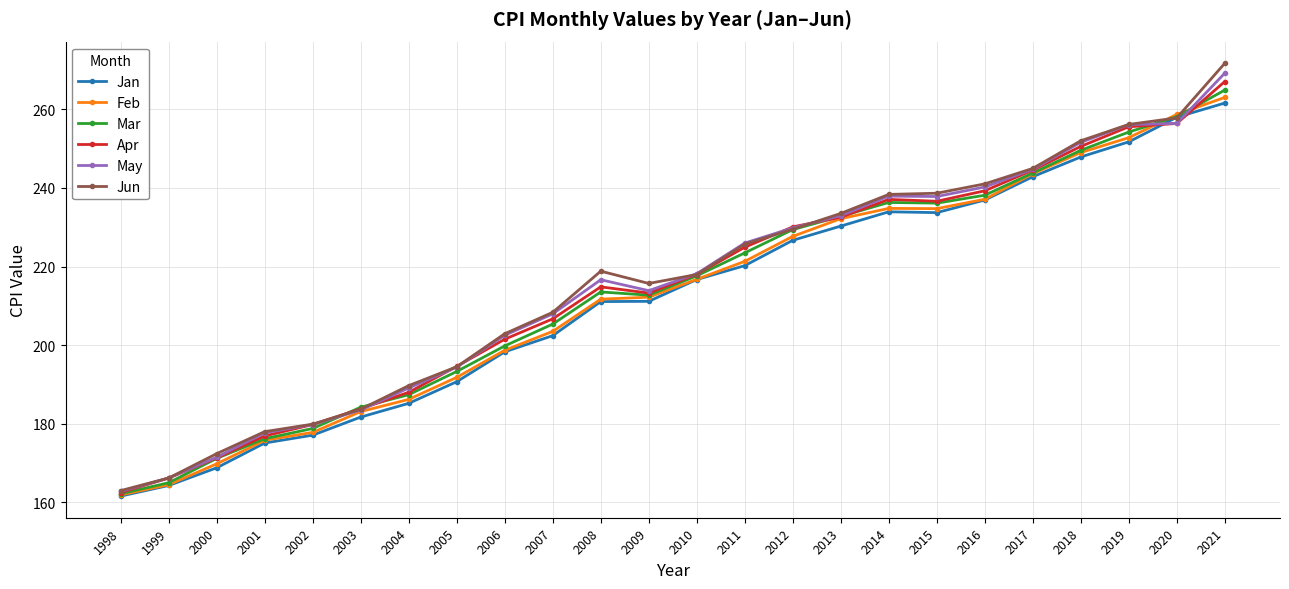

Which category has the highest value across all series?

2021